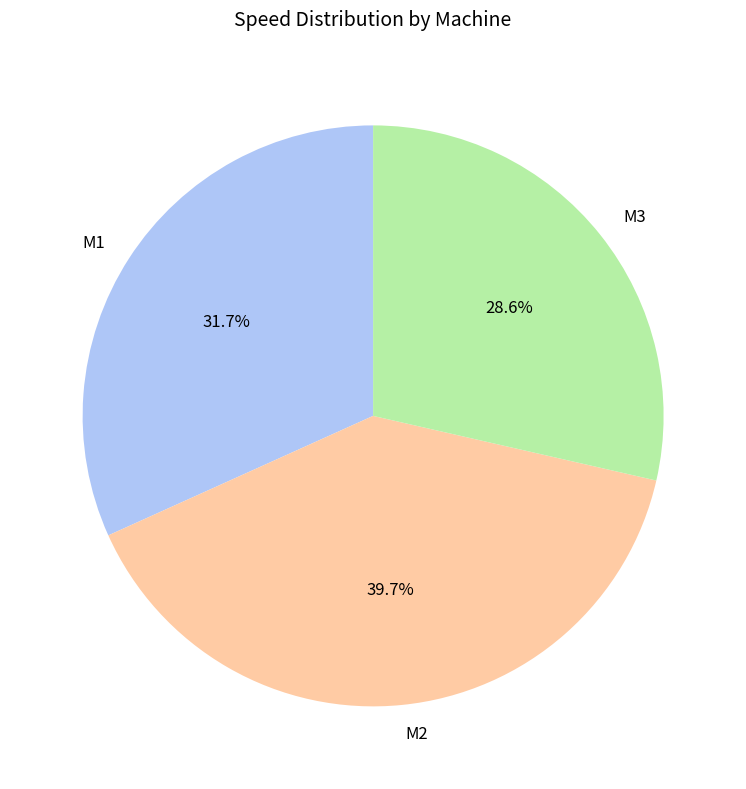

Do M1 and M2 together represent more than half of the pie?

Yes